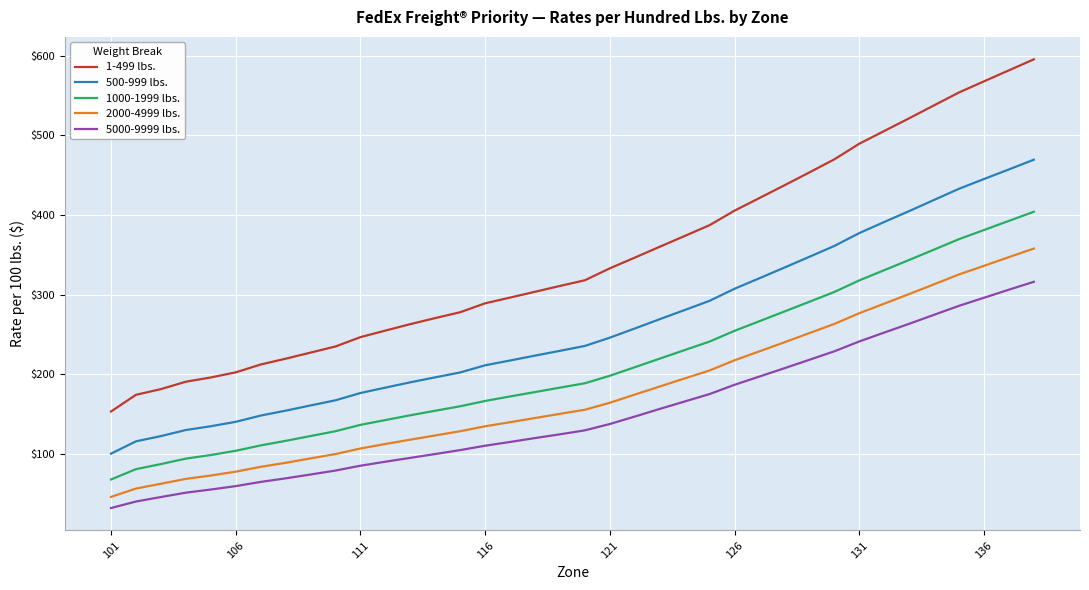

What is the greatest value displayed?

595.5